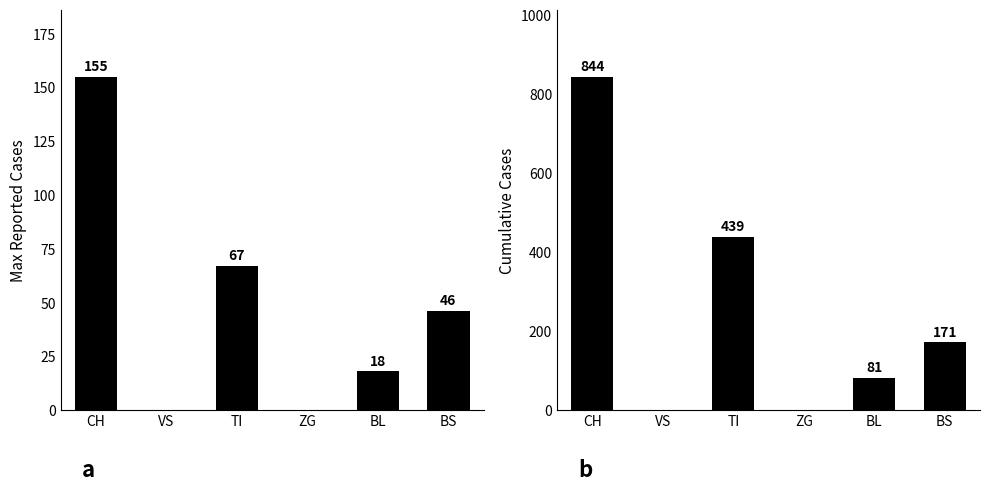

What is the highest value of the Cumulative Sum series?

844